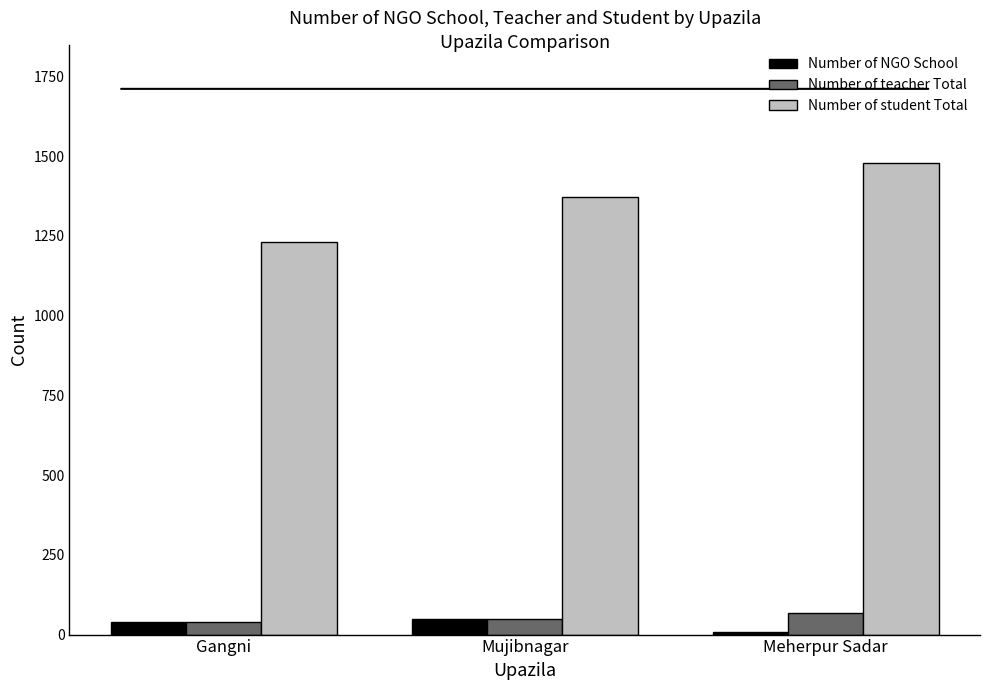

Reading right to left, transcribe all the data shown in this chart.

Number of NGO School: 8	49	41
Number of teacher Total: 68	49	41
Number of student Total: 1479	1371	1230